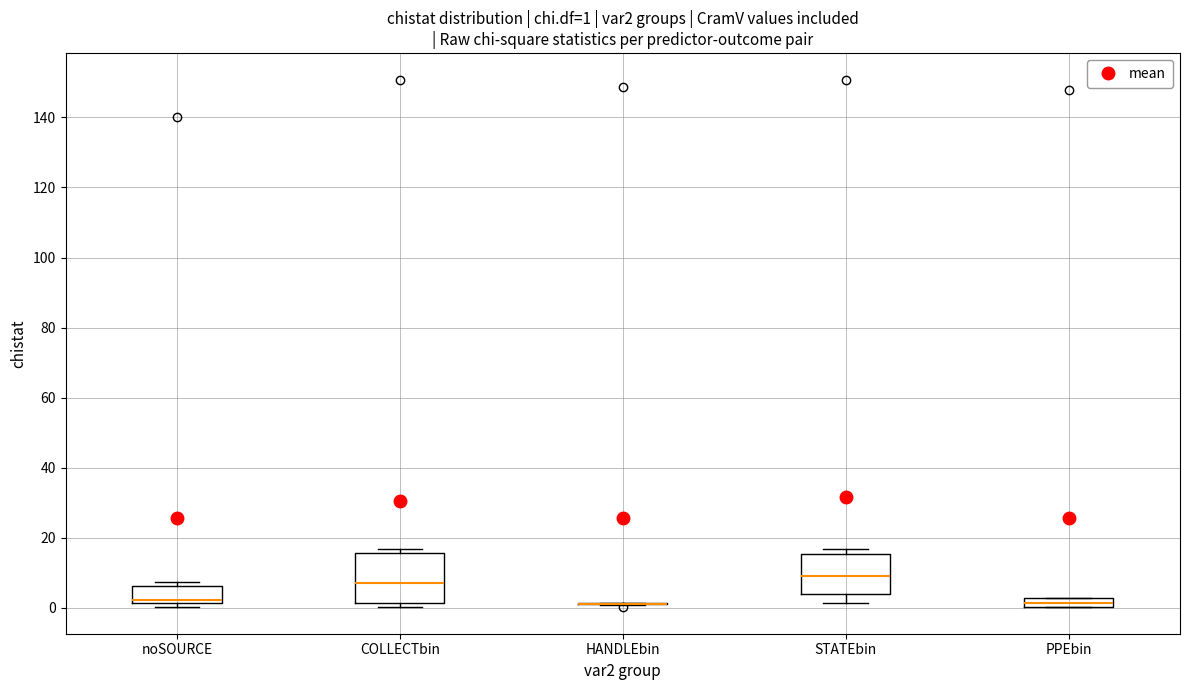

Comparing the boxes themselves (not the whiskers), which one is the tallest?

COLLECTbin